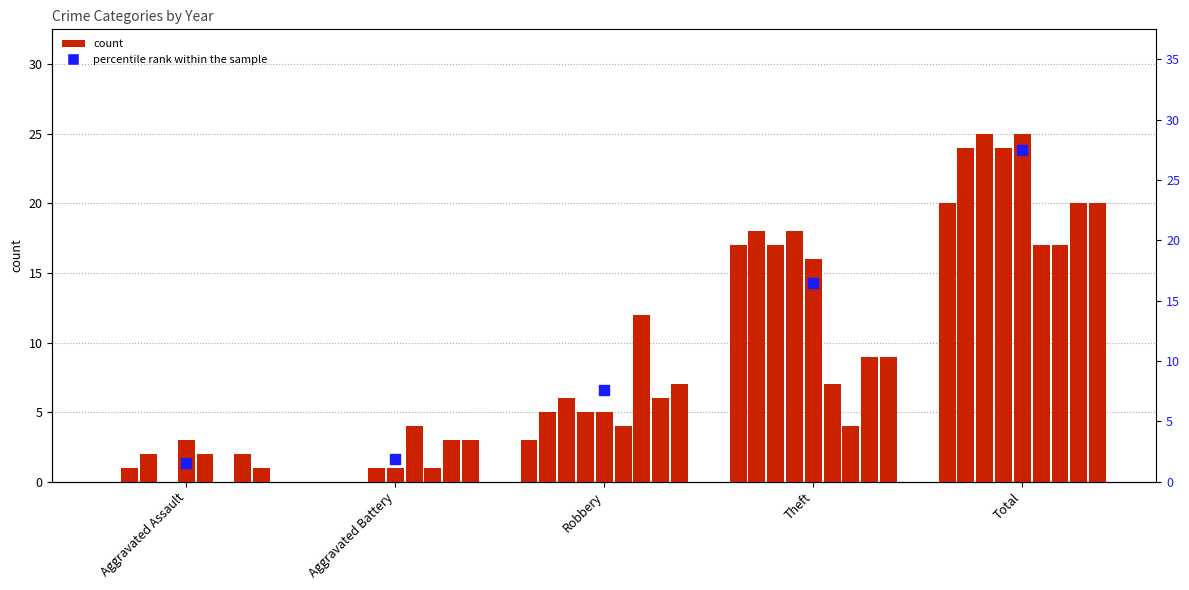

What is the change in value from Aggravated Assault to Robbery?

+6.0